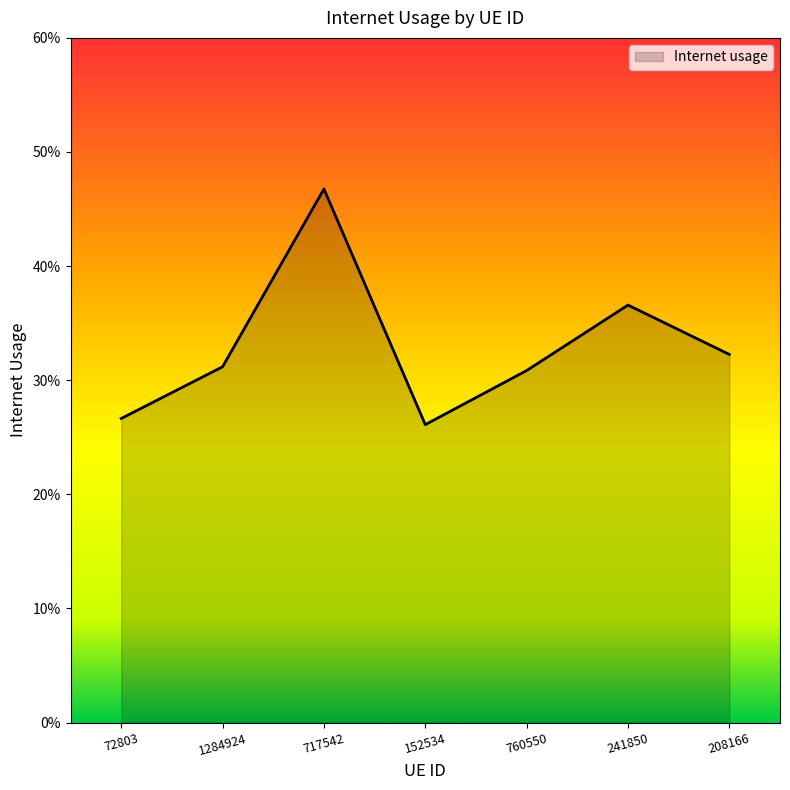

Does the chart have visible grid lines?

No